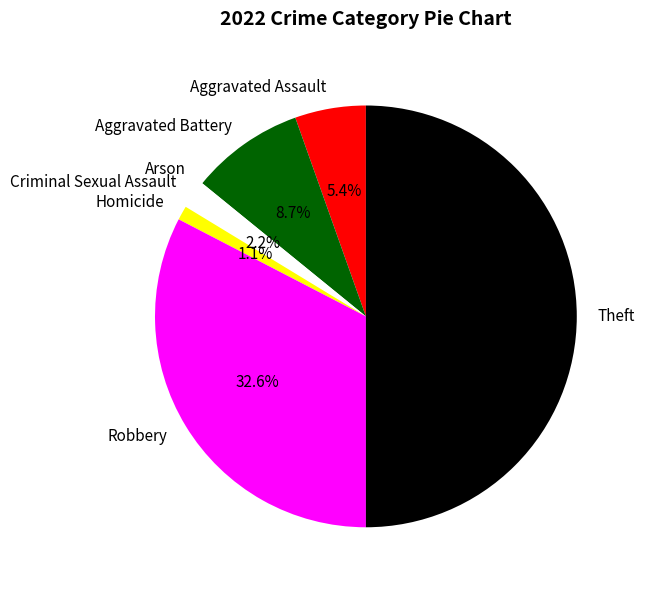

Between Aggravated Assault and Robbery, which is larger?

Robbery